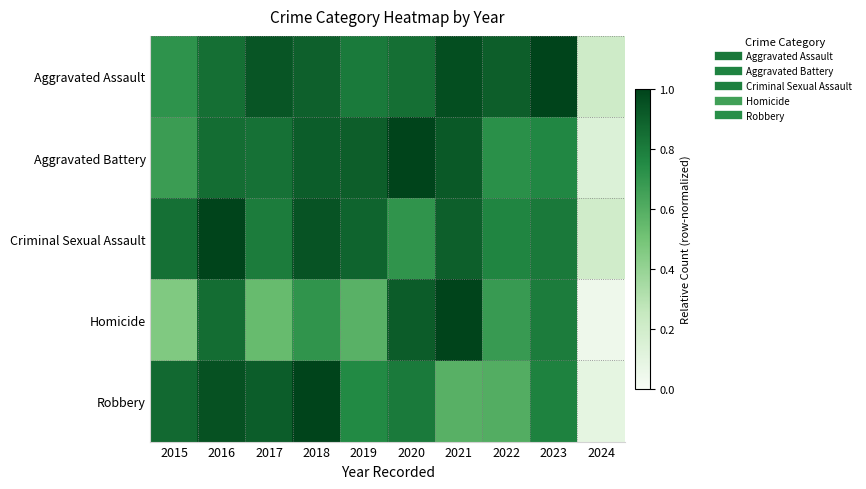

What is the maximum value shown in the chart?

1.0